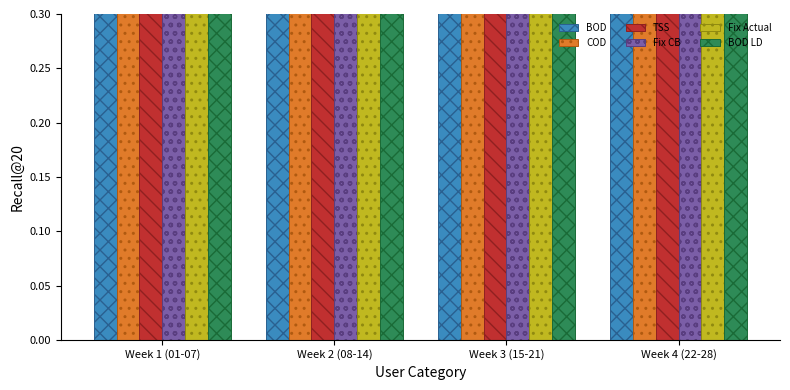

Which series changed the most between Week 3 (15-21) and Week 4 (22-28)?

COD